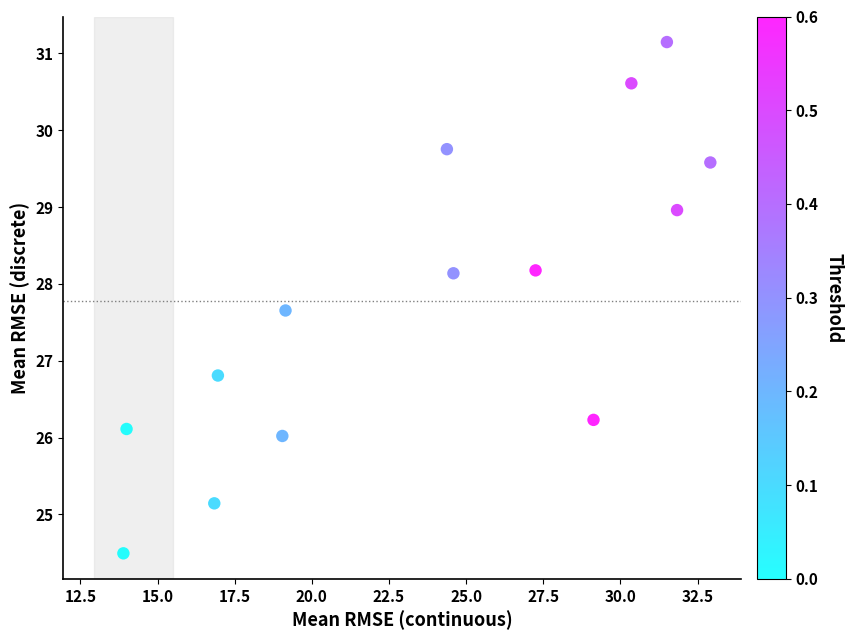

What Y value in the scatter plot is closest to 27?

26.8